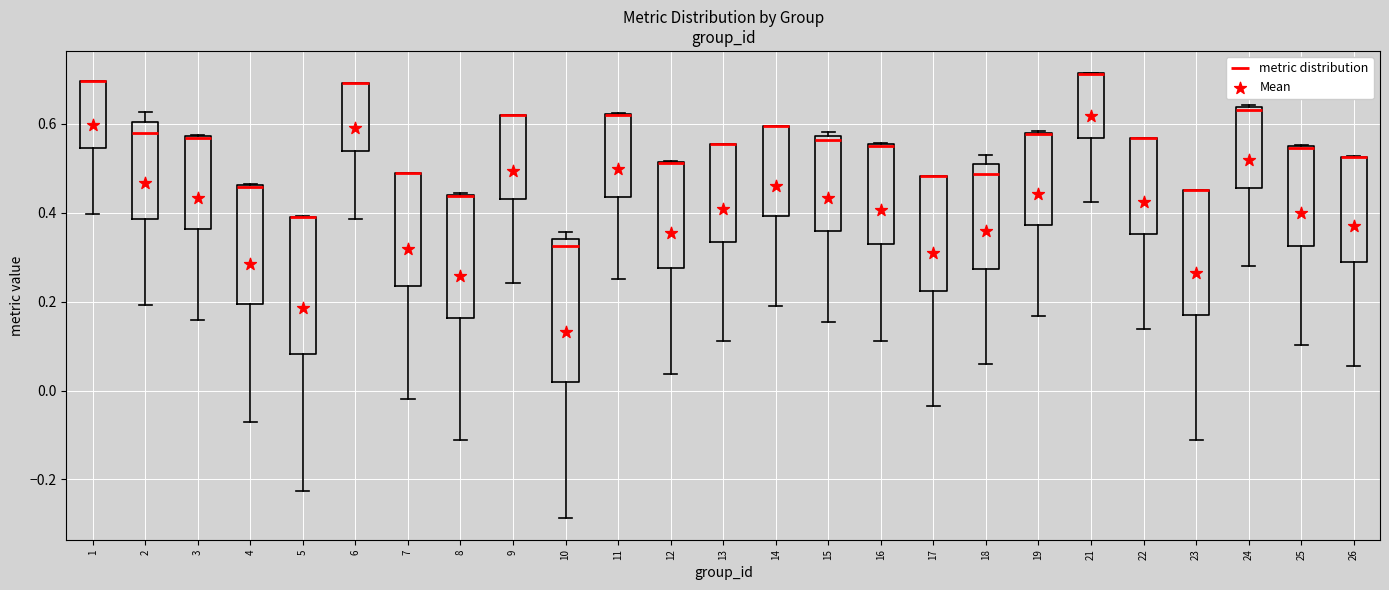

Where is the upper edge of the box at x = 26 on the y-axis? The values are not printed on the chart, so give them approximately, as read against the axis.

0.52